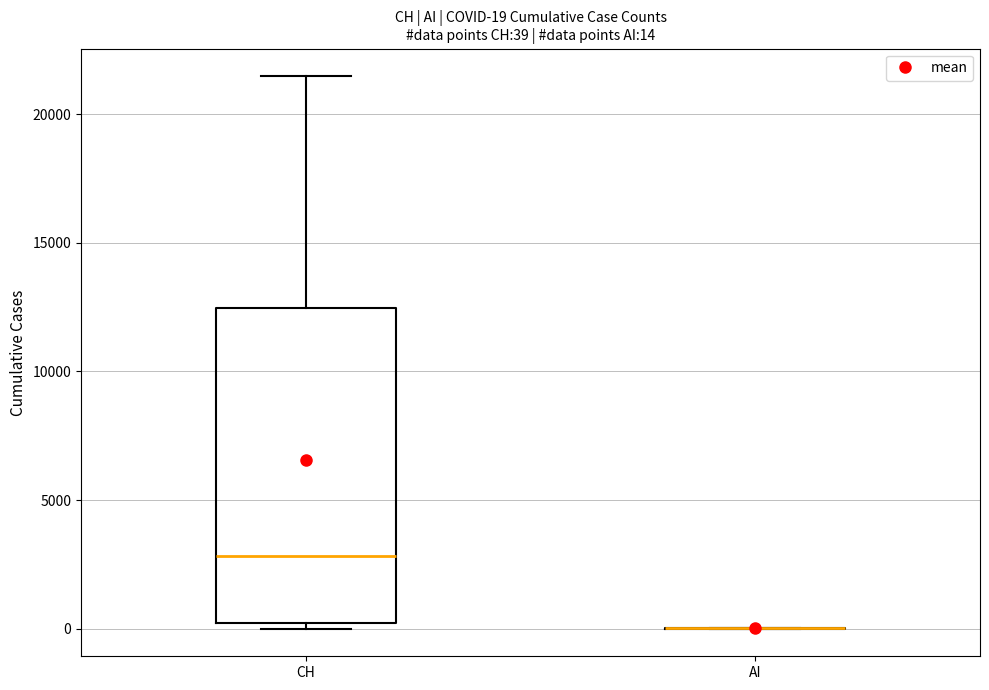

Comparing the boxes themselves (not the whiskers), which one is the tallest?

CH